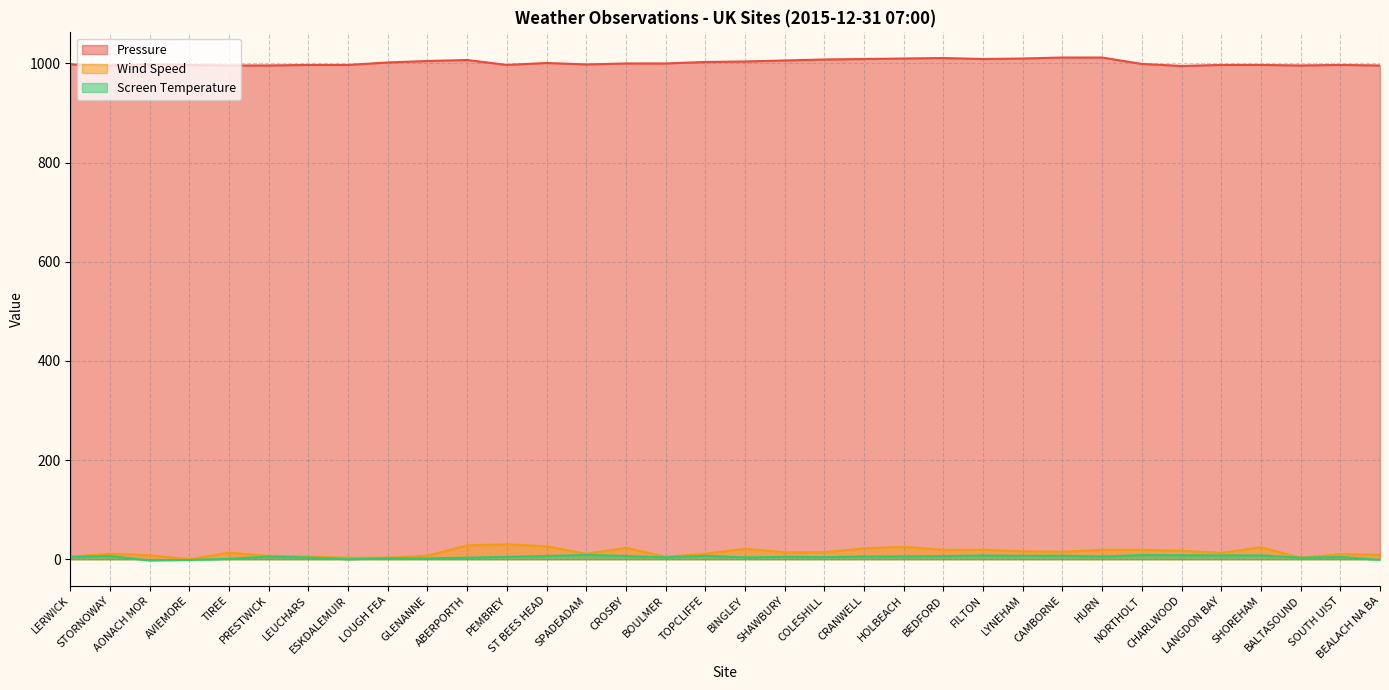

True or false: Screen Temperature and Wind Speed cross at least once.

False